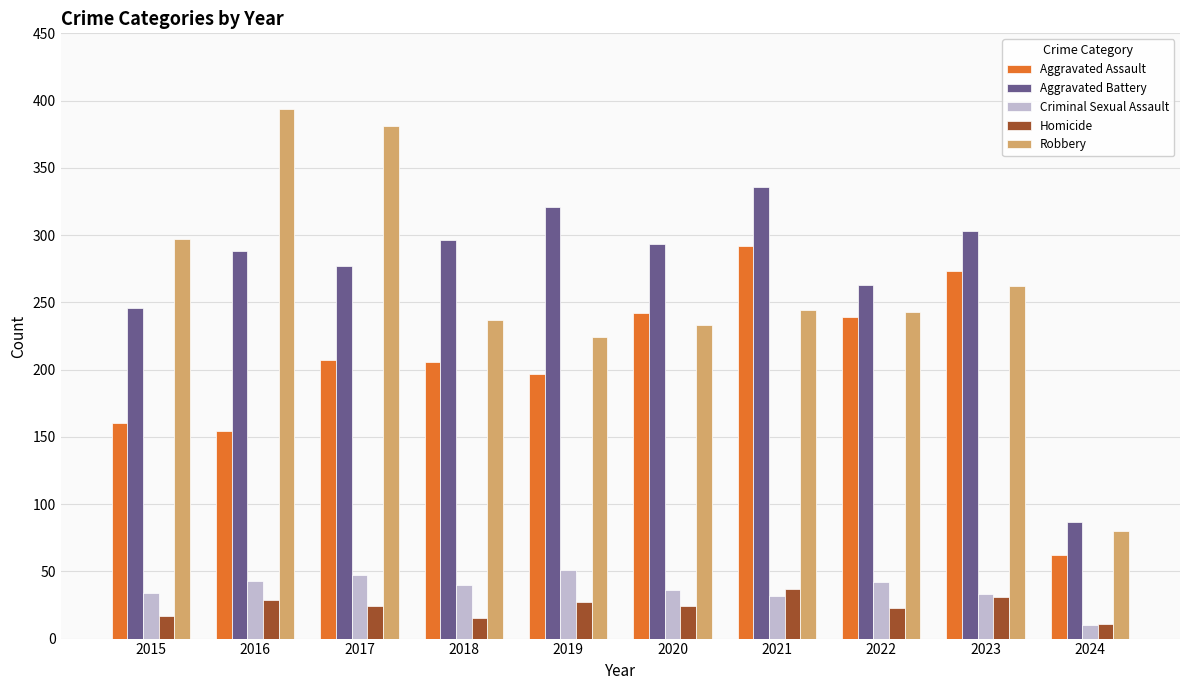

At 2015, list the series in order from largest to smallest.

Robbery, Aggravated Battery, Aggravated Assault, Criminal Sexual Assault, Homicide